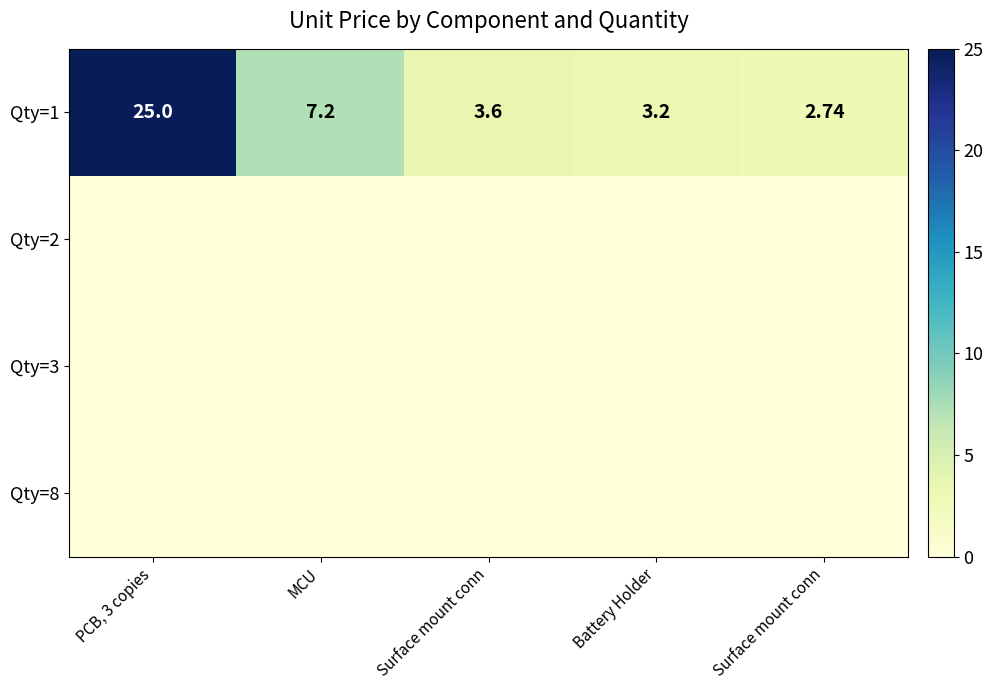

The Qty=1 series shows 4.7 at Surface mount conn. True or false?

False